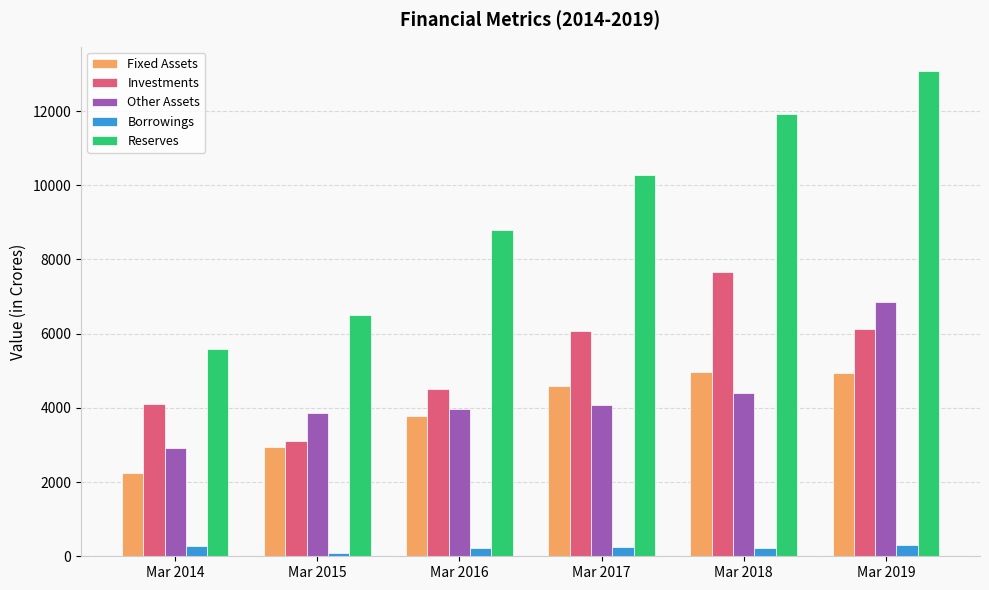

Which series changed the most between Mar 2015 and Mar 2019?

Reserves